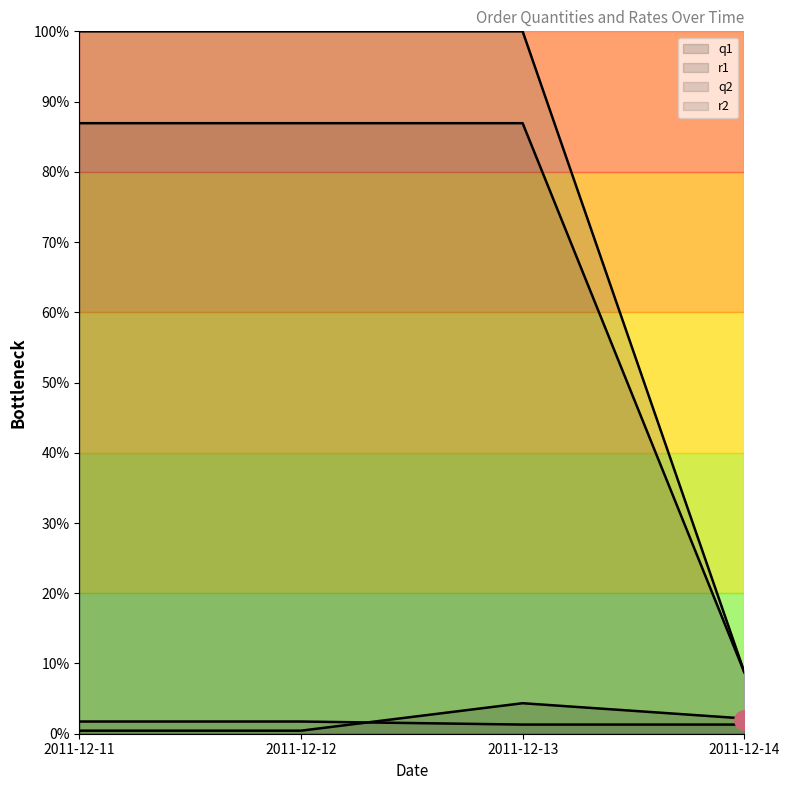

Reading right to left, extract all data points from this chart.

q1: 2.2	4.3	0.4	0.4
r1: 8.8	100.0	100.0	100.0
q2: 1.3	1.3	1.7	1.7
r2: 8.7	86.9	86.9	86.9